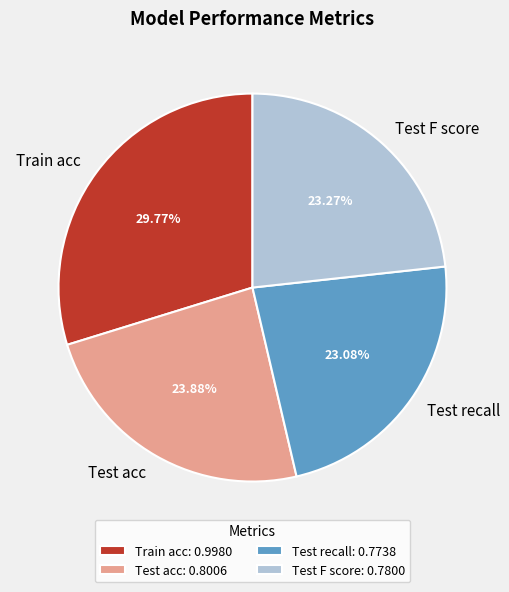

Which has a higher value, Test F score or Test acc?

Test acc